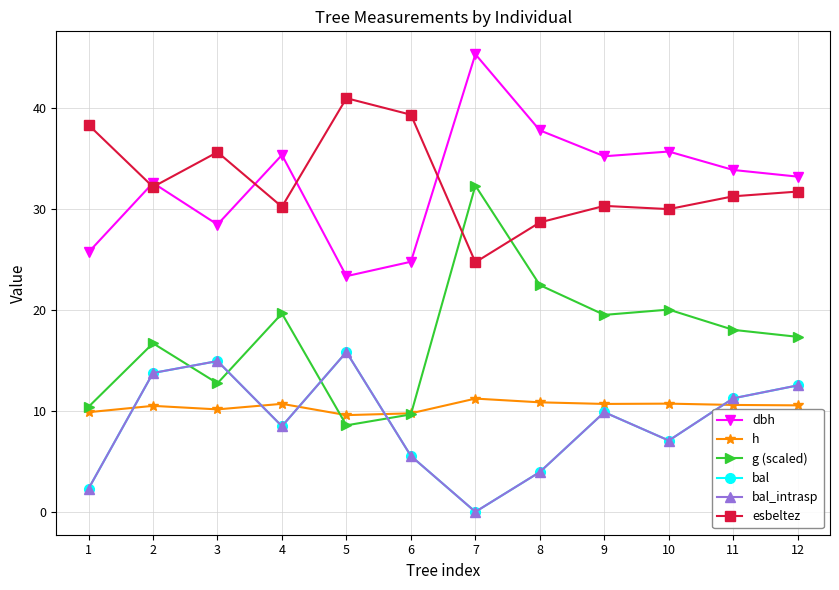

Does the chart have visible grid lines?

Yes